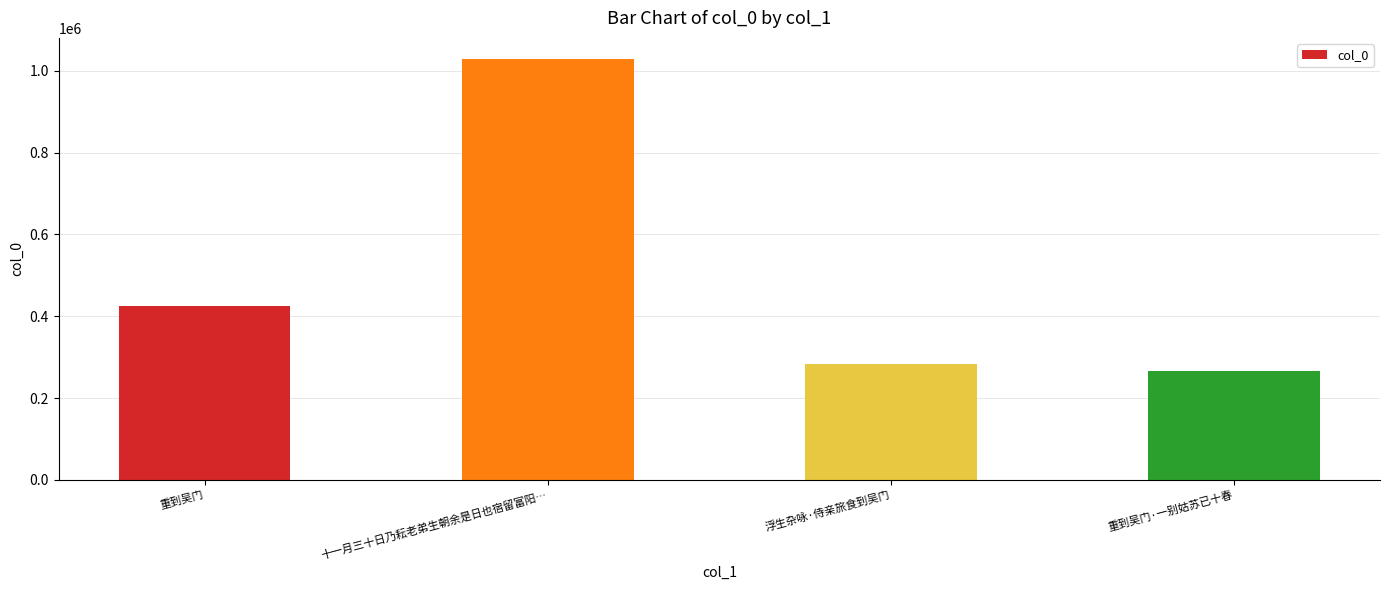

What is the average value?

501213